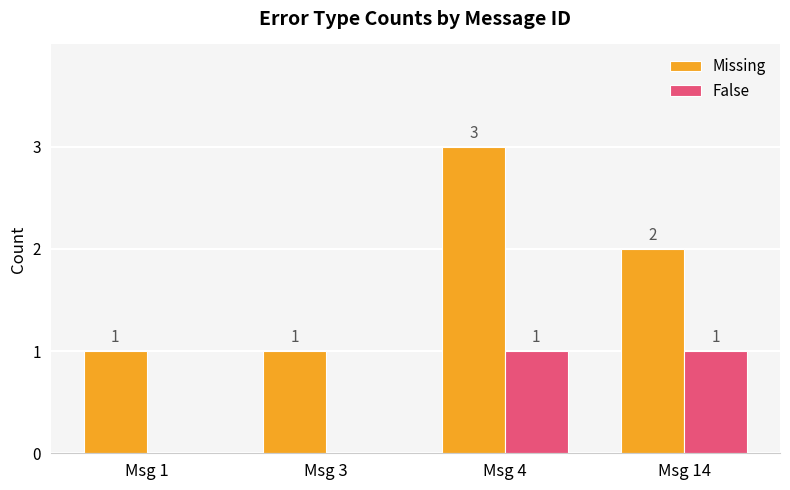

Is it true that False equals 2 at Msg 4?

False